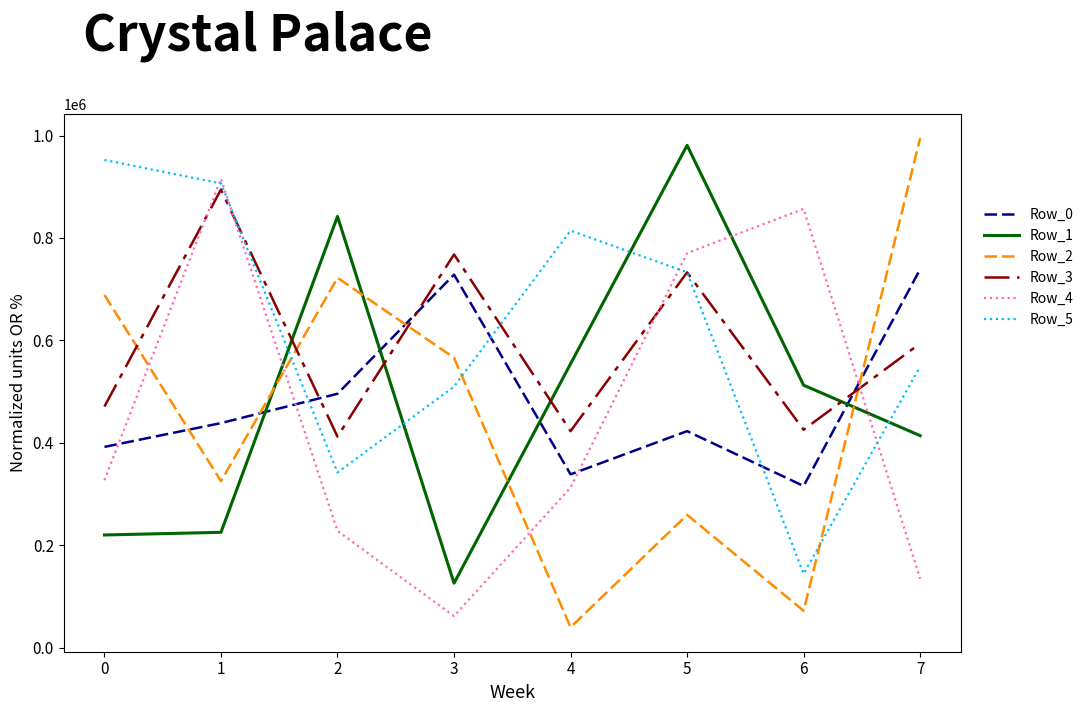

What is the spread (max minus min) of values at 7?

860639